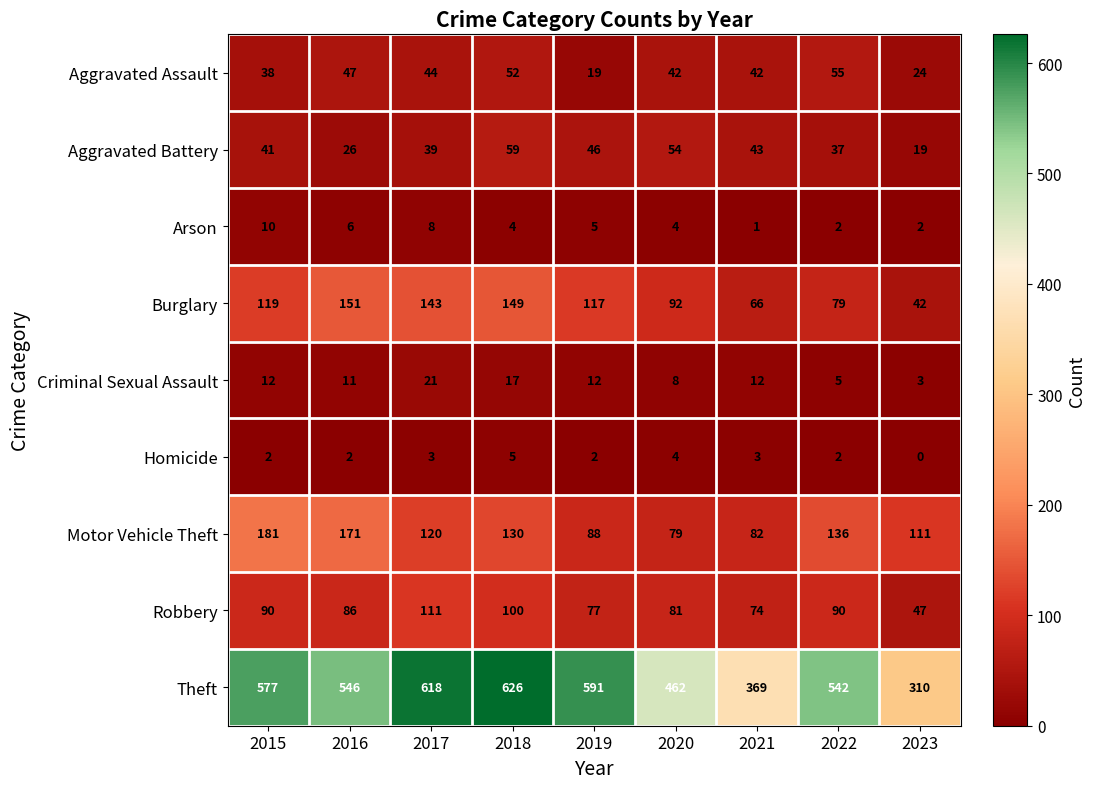

Which category has the highest value in the Motor Vehicle Theft series?

2015